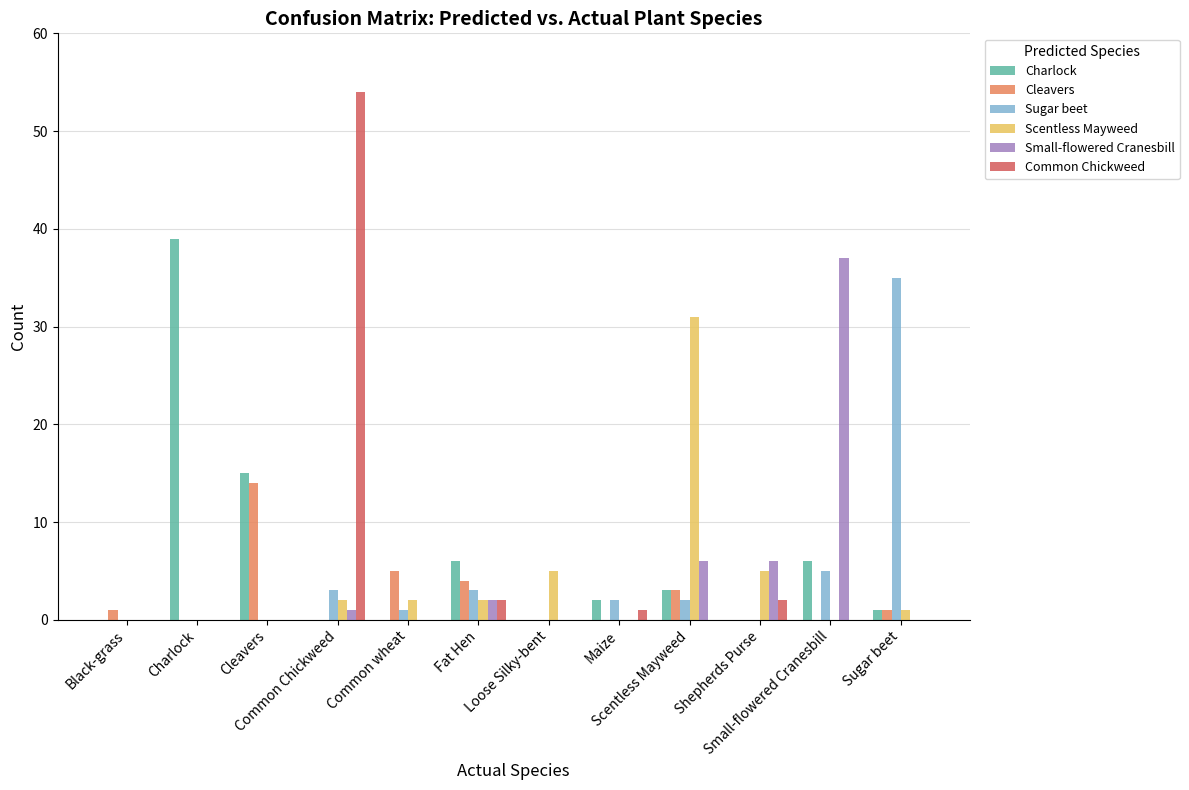

Reading left to right, list all the values displayed in this chart.

Charlock: Black-grass=0	Charlock=39	Cleavers=15	Common Chickweed=0	Common wheat=0	Fat Hen=6	Loose Silky-bent=0	Maize=2	Scentless Mayweed=3	Shepherds Purse=0	Small-flowered Cranesbill=6	Sugar beet=1
Cleavers: Black-grass=1	Charlock=0	Cleavers=14	Common Chickweed=0	Common wheat=5	Fat Hen=4	Loose Silky-bent=0	Maize=0	Scentless Mayweed=3	Shepherds Purse=0	Small-flowered Cranesbill=0	Sugar beet=1
Sugar beet: Black-grass=0	Charlock=0	Cleavers=0	Common Chickweed=3	Common wheat=1	Fat Hen=3	Loose Silky-bent=0	Maize=2	Scentless Mayweed=2	Shepherds Purse=0	Small-flowered Cranesbill=5	Sugar beet=35
Scentless Mayweed: Black-grass=0	Charlock=0	Cleavers=0	Common Chickweed=2	Common wheat=2	Fat Hen=2	Loose Silky-bent=5	Maize=0	Scentless Mayweed=31	Shepherds Purse=5	Small-flowered Cranesbill=0	Sugar beet=1
Small-flowered Cranesbill: Black-grass=0	Charlock=0	Cleavers=0	Common Chickweed=1	Common wheat=0	Fat Hen=2	Loose Silky-bent=0	Maize=0	Scentless Mayweed=6	Shepherds Purse=6	Small-flowered Cranesbill=37	Sugar beet=0
Common Chickweed: Black-grass=0	Charlock=0	Cleavers=0	Common Chickweed=54	Common wheat=0	Fat Hen=2	Loose Silky-bent=0	Maize=1	Scentless Mayweed=0	Shepherds Purse=2	Small-flowered Cranesbill=0	Sugar beet=0